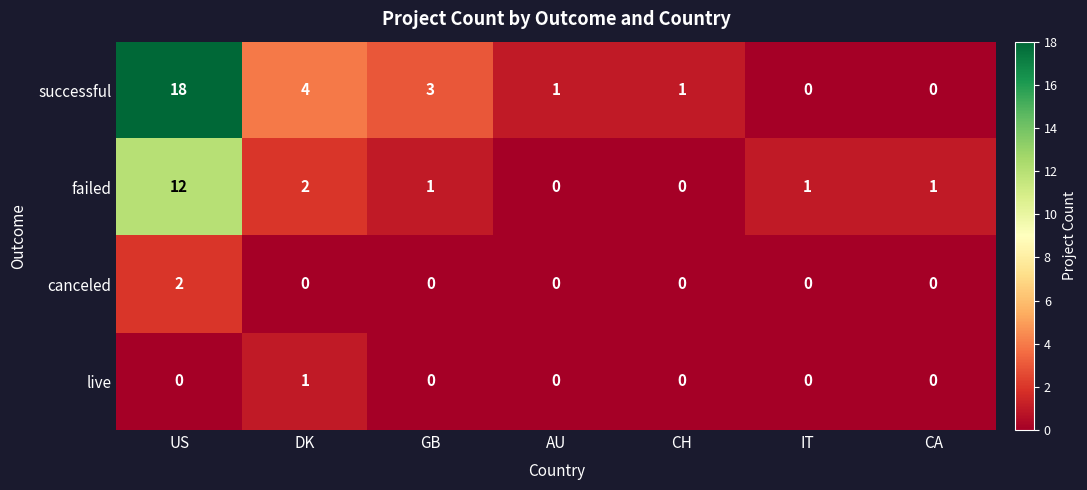

Count the number of categories in the chart.

7